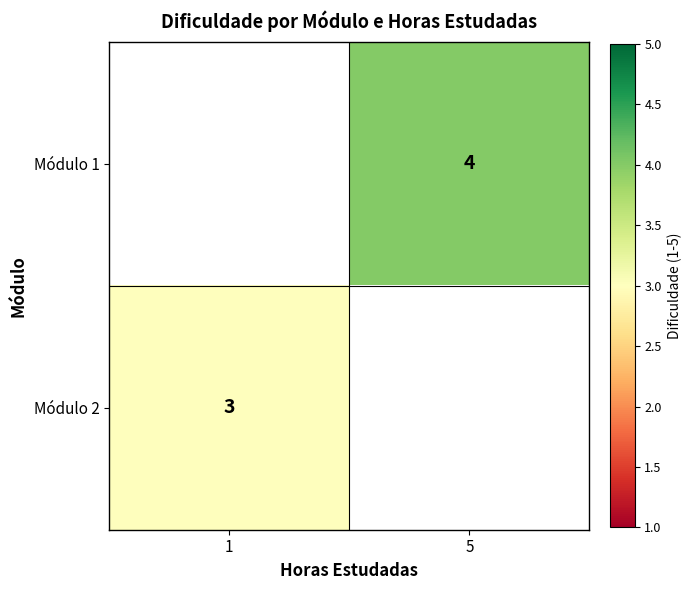

The Módulo 2 series shows 3 at 1. True or false?

True